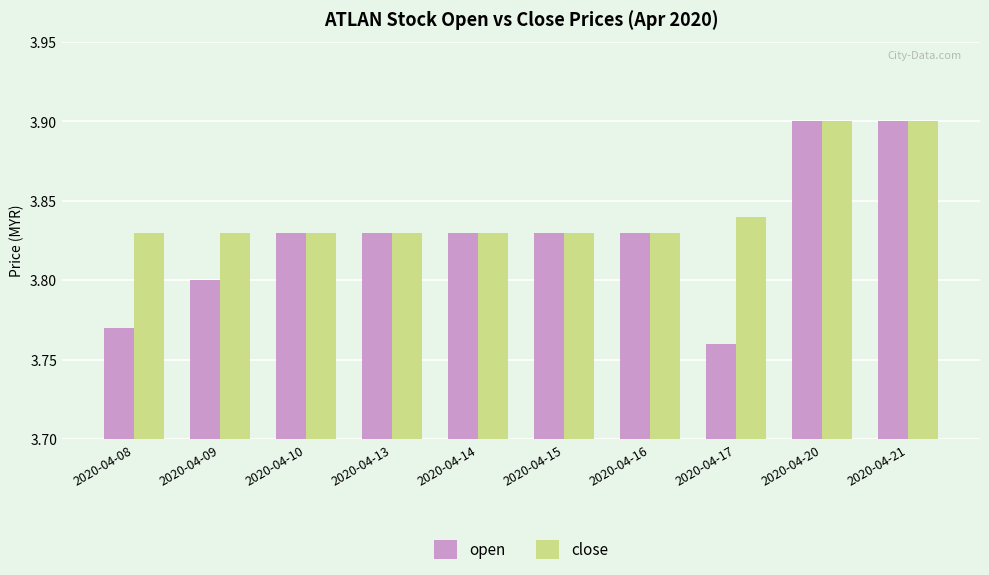

Which series has the largest total across all categories?

close